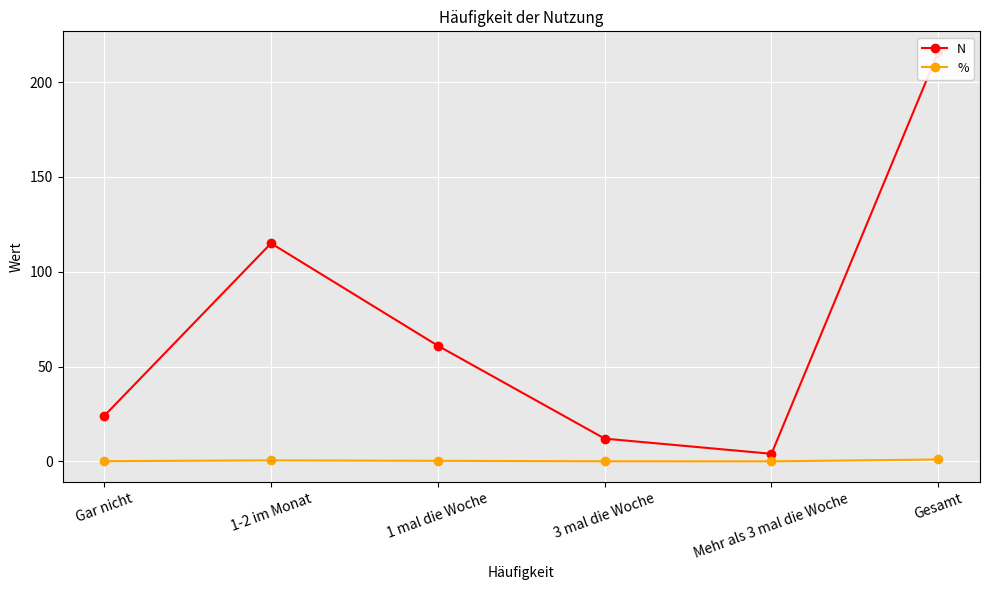

True or false: N has more than 1 interior local peaks.

False